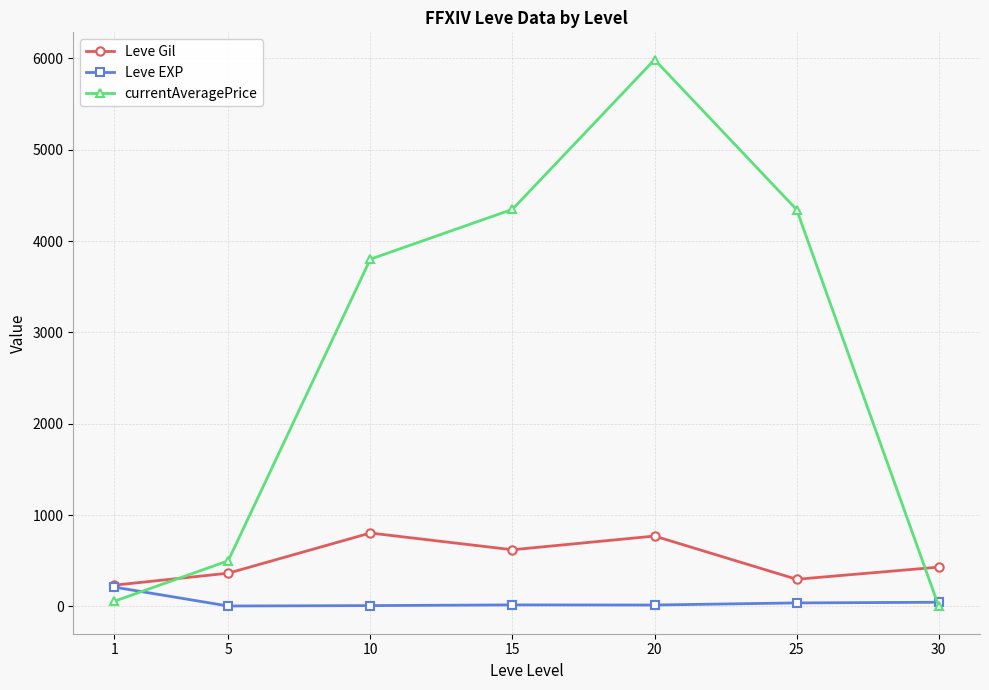

What is the spread (max minus min) of values at 20?

5971.0